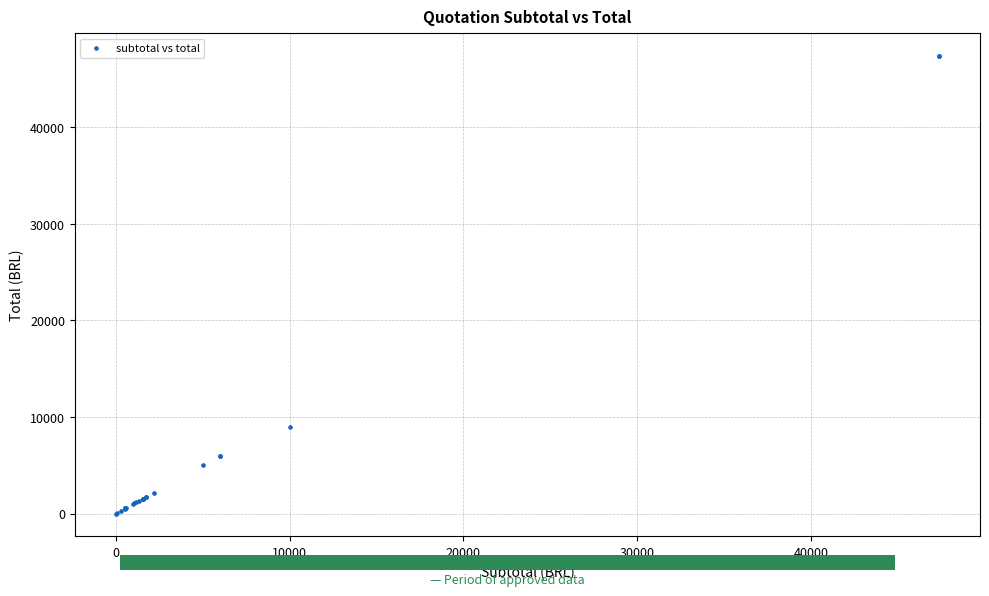

What Y value in the scatter plot is closest to 23685?

9000.0